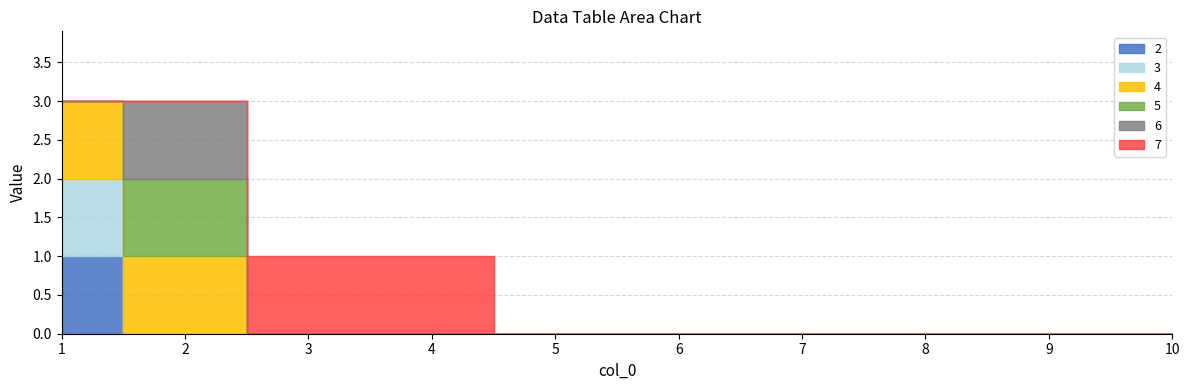

How many lines are shown in the chart?

6